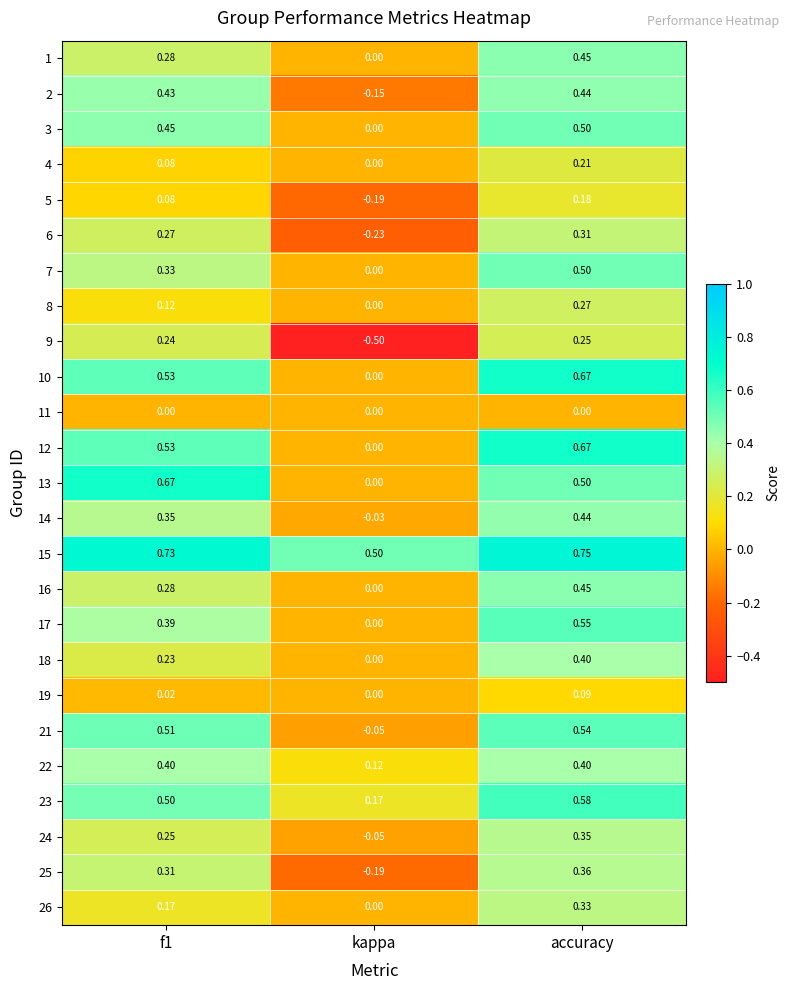

At which category is the sum across all series the highest?

accuracy